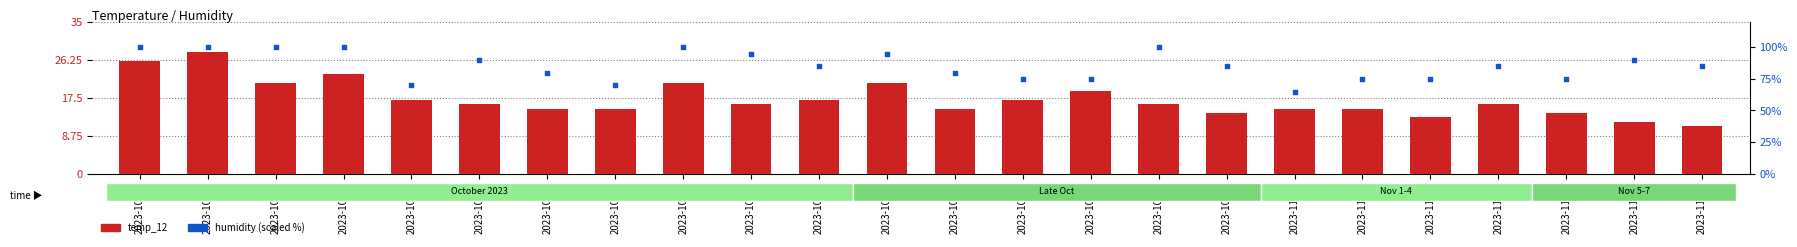

Which series has the widest spread of Y values?

temp_max (scaled)